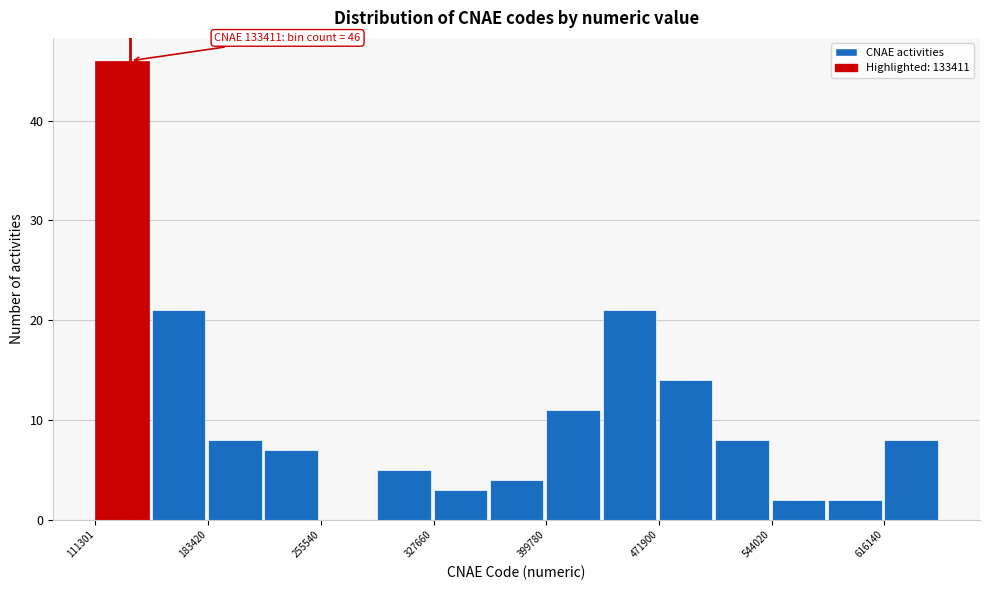

Around what value on the x-axis is the tallest bar? Give the approximate position of its centre, as read against the axis.

130000